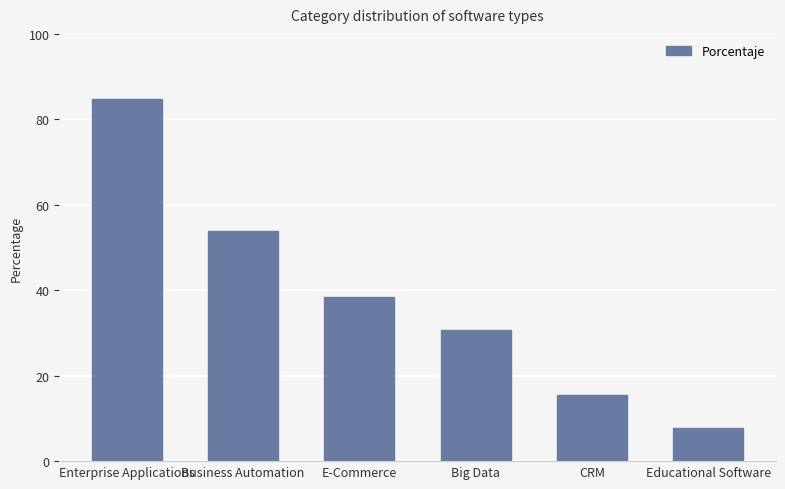

The chart shows a value of 22.7 at CRM. True or false?

False